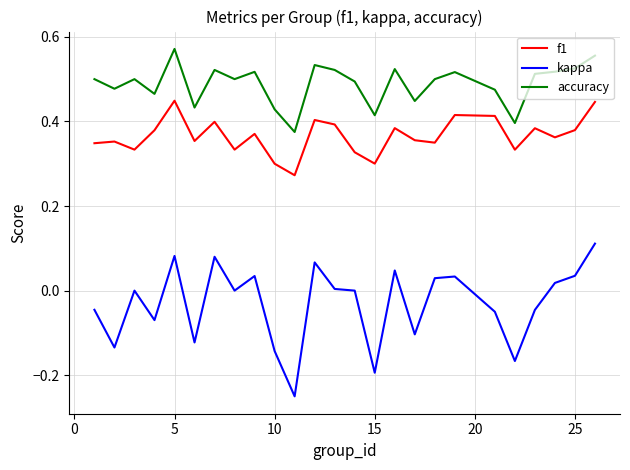

How many lines are shown in the chart?

3